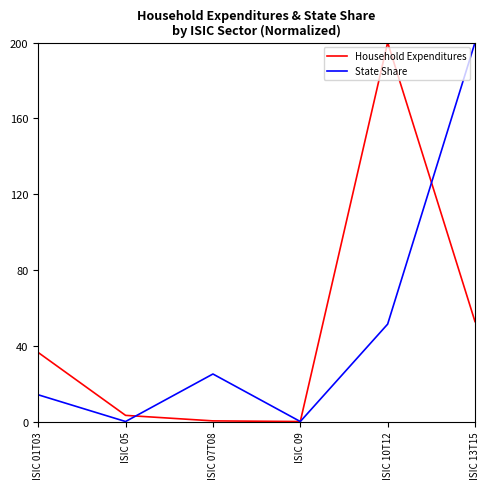

How many values in the State Share series are below 25?

3